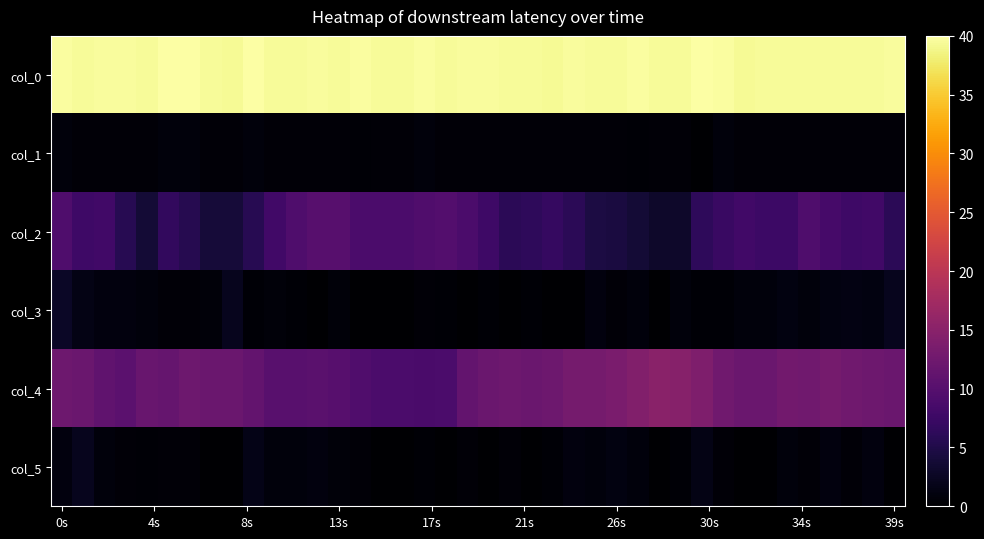

At which category is the sum across all series the highest?

0s